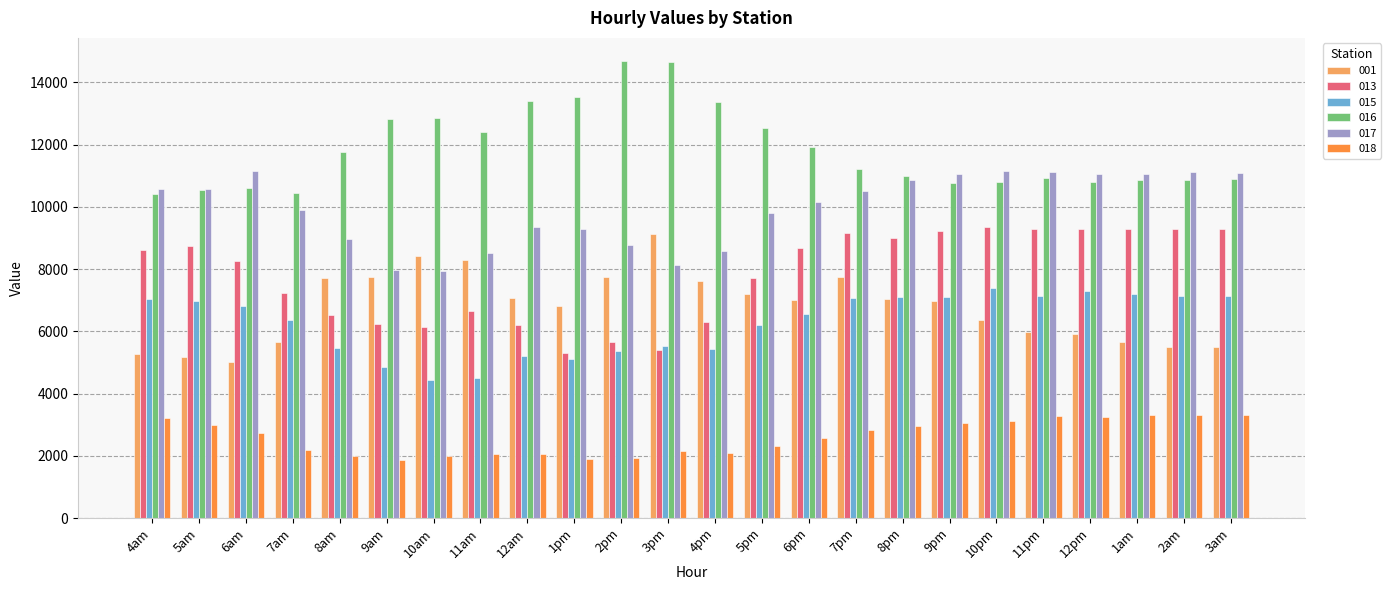

What is the minimum value for 013?

5296.7